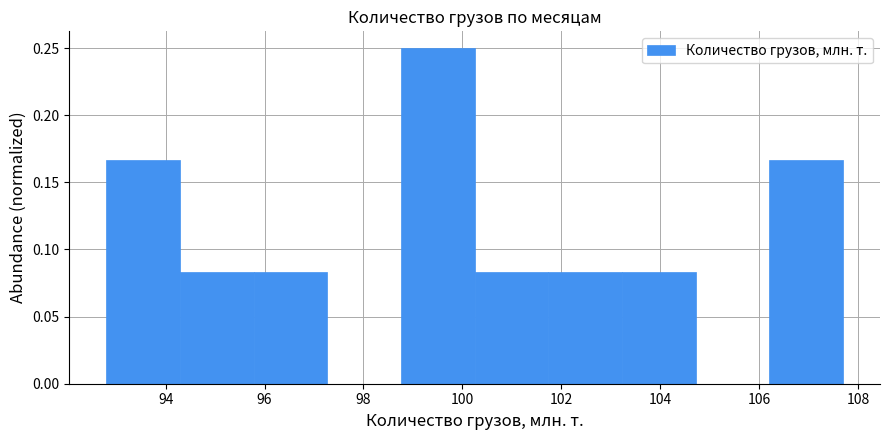

What is the height of the bar covering 103.2 to 104.8 on the x-axis? Neither the bar edges nor the heights are printed on the chart, so give them approximately, as read against the axes.

0.085